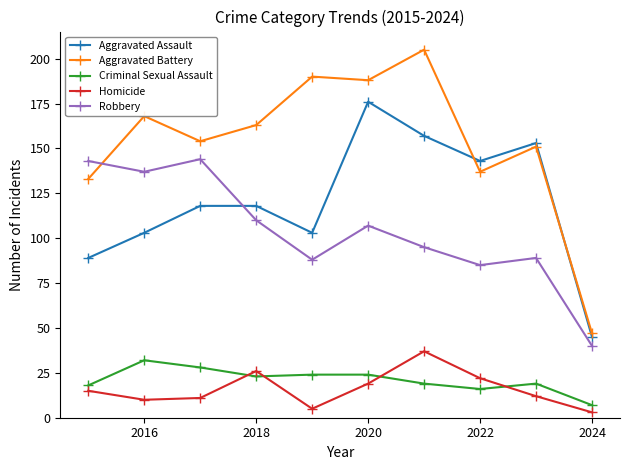

True or false: Aggravated Assault and Robbery intersect in this chart.

True